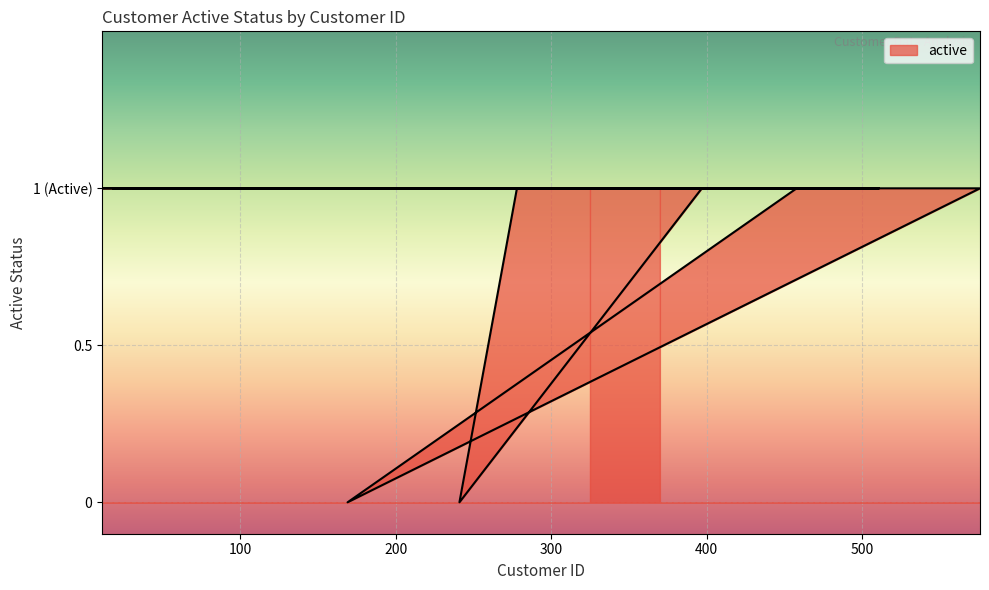

Reading right to left, transcribe all the data shown in this chart.

1	1	1	1	1	1	1	1	1	1	1	1	1	1	1	1	1	1	1	1	1	1	1	1	0	1	1	1	1	1	1	0	1	1	1	1	1	1	1	1